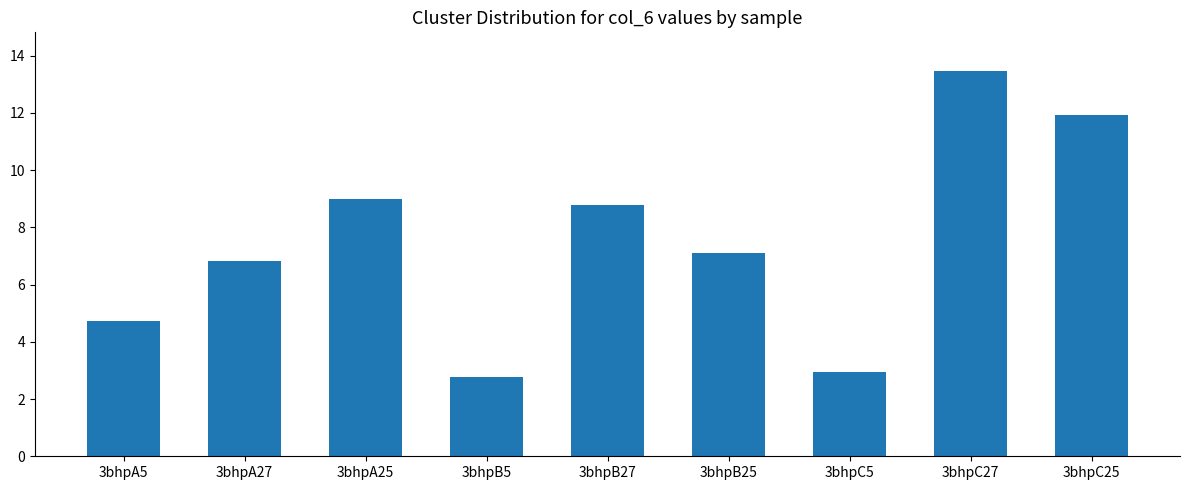

Does the chart contain any negative values?

No